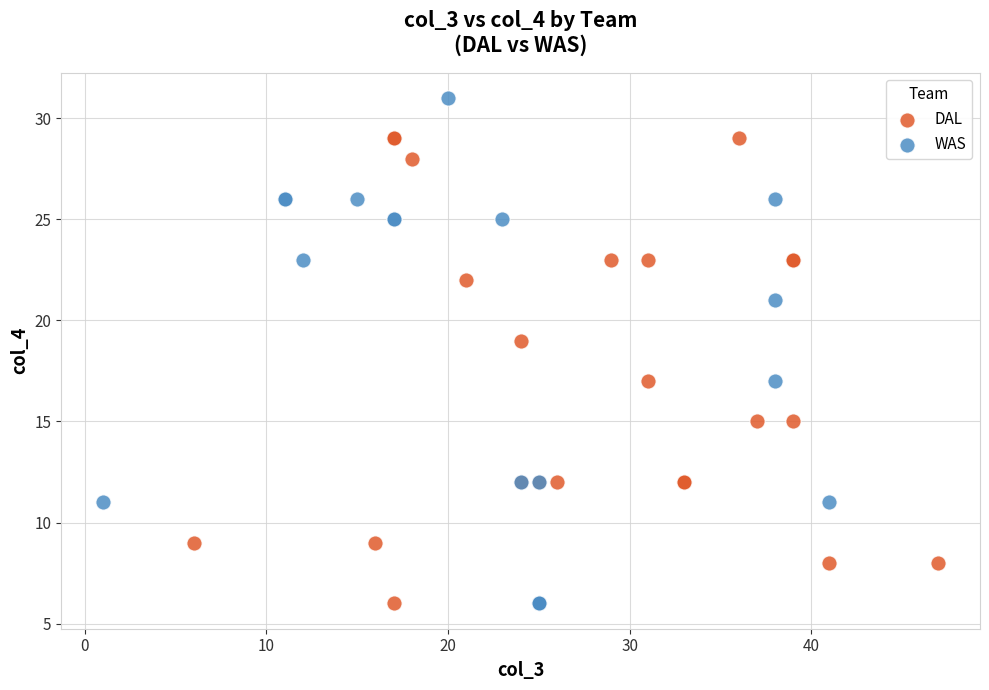

Which series has the widest spread of Y values?

WAS